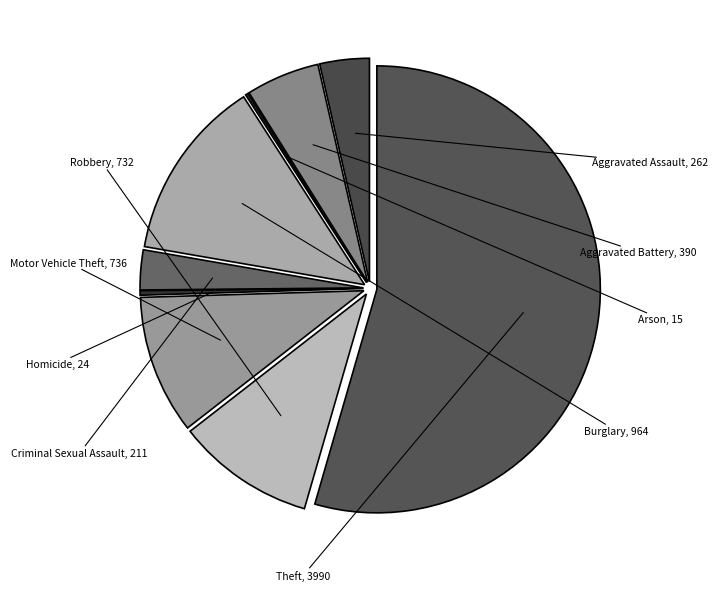

Is it true that Burglary is 13% of the pie?

True